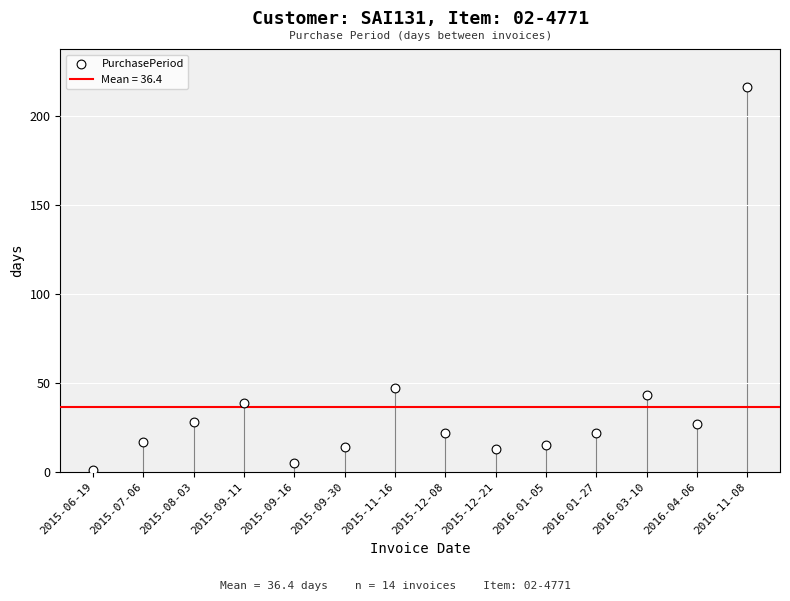

What is the ratio of the value at 2015-09-16 to the value at 2015-07-06?

0.3